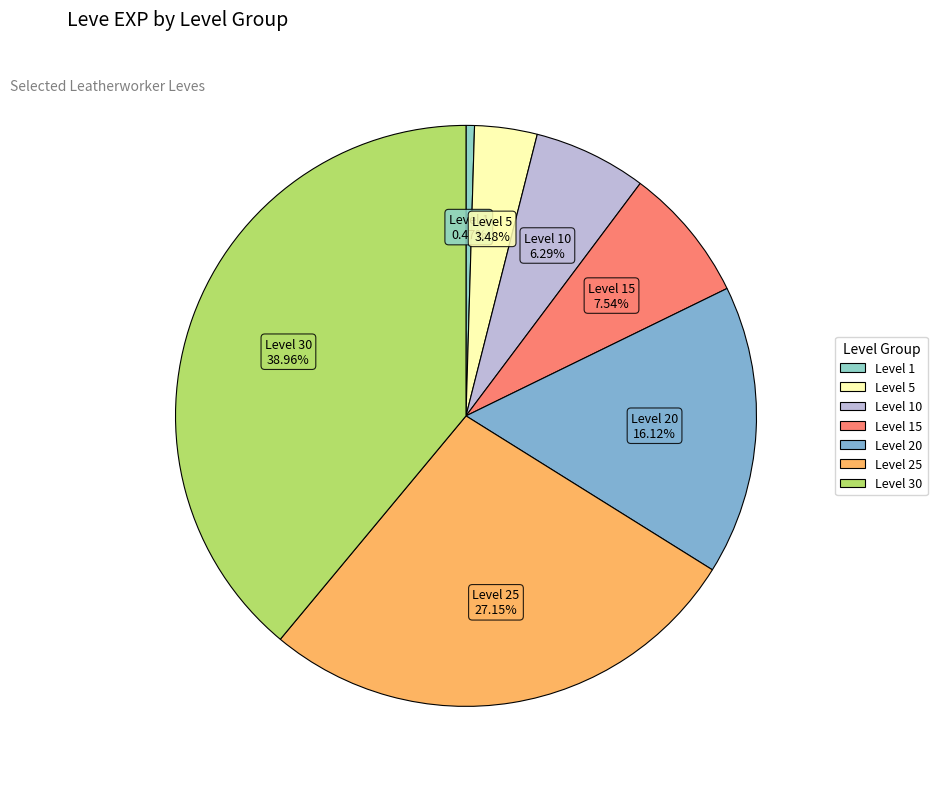

How many segments does this pie chart have?

7